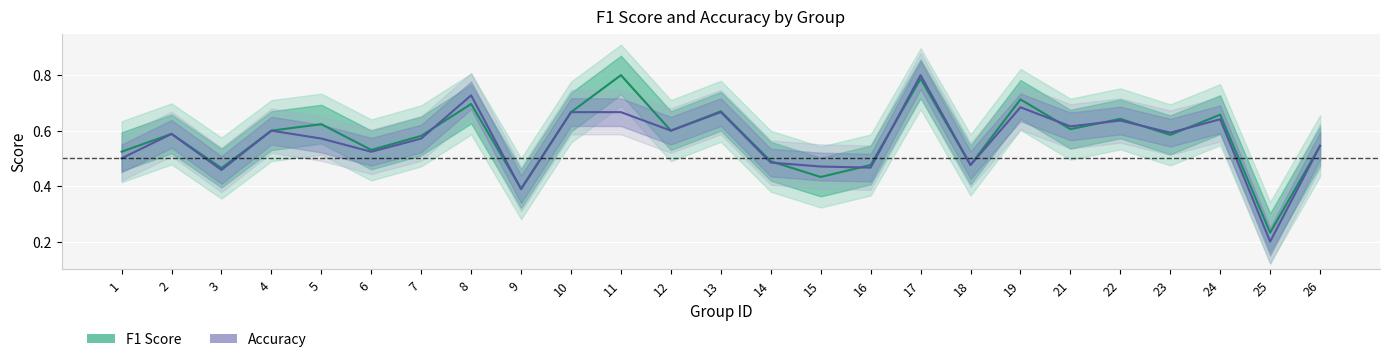

What is the sum of all f1 values?

14.4